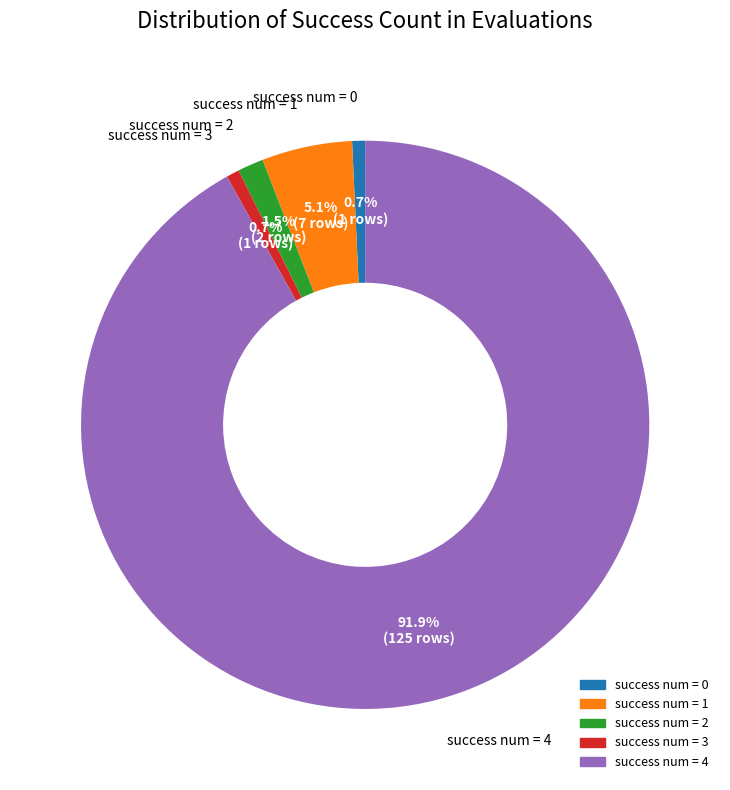

Is there a majority slice in this chart?

Yes